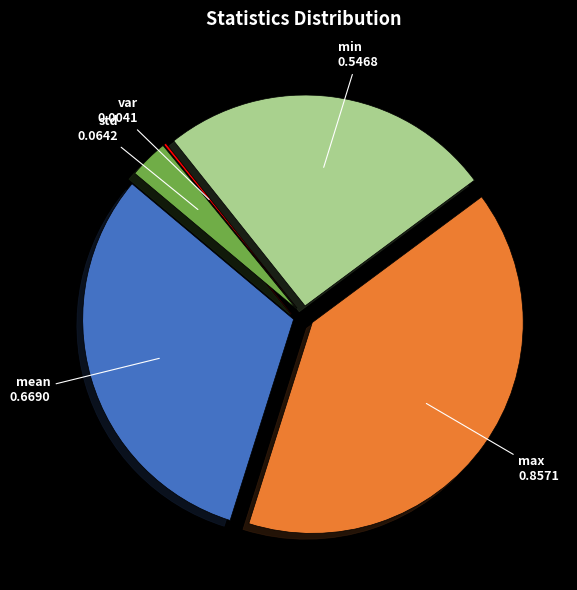

Is there any slice that represents more than half of the pie?

No